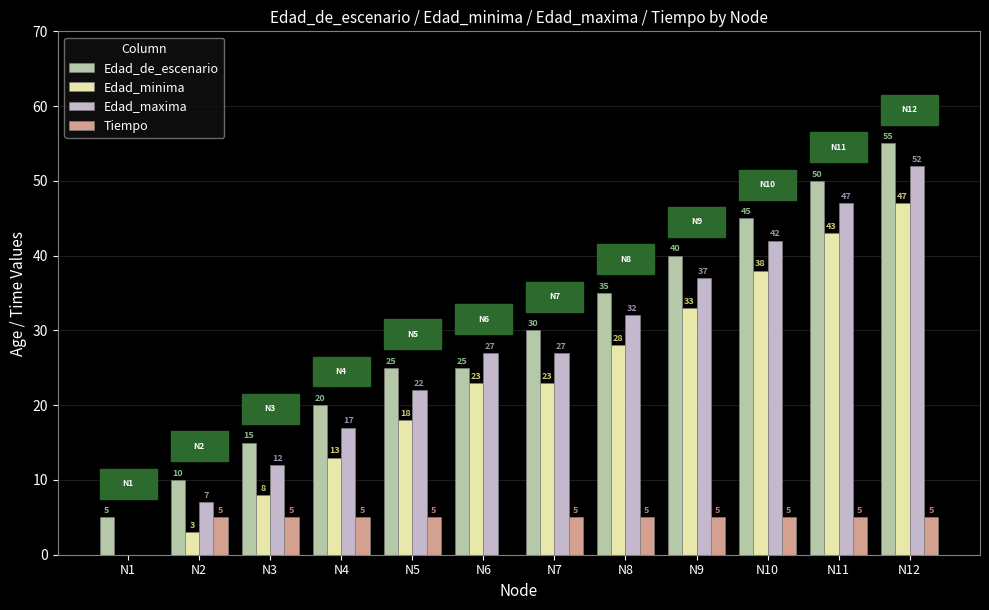

True or false: Edad_maxima has a value of 30 at N1.

False